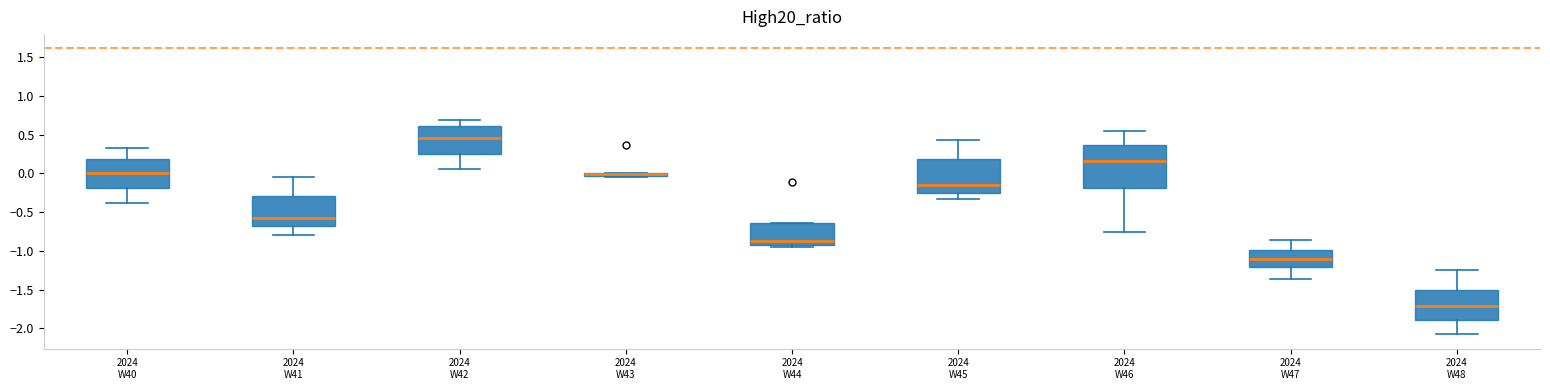

Which box is the tallest, from its lower edge to its upper edge?

2024 W46